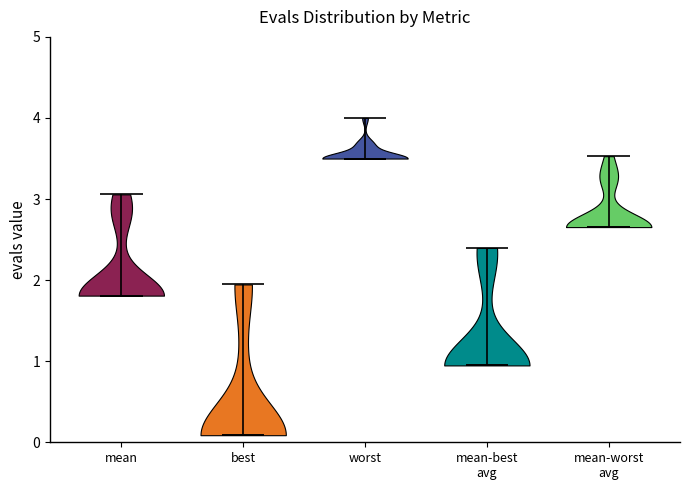

Reading left to right, read every violin against the y-axis: where its median line is, and the lowest and highest points it reaches. The values are not printed on the chart, so give them approximately, as read against the axis.

mean: median line 1.8, lowest point 1.8, highest point 3.1
best: median line 0.1, lowest point 0.1, highest point 1.9
worst: median line 3.5, lowest point 3.5, highest point 4.0
mean-best avg: median line 0.9, lowest point 0.9, highest point 2.4
mean-worst avg: median line 2.7, lowest point 2.7, highest point 3.5